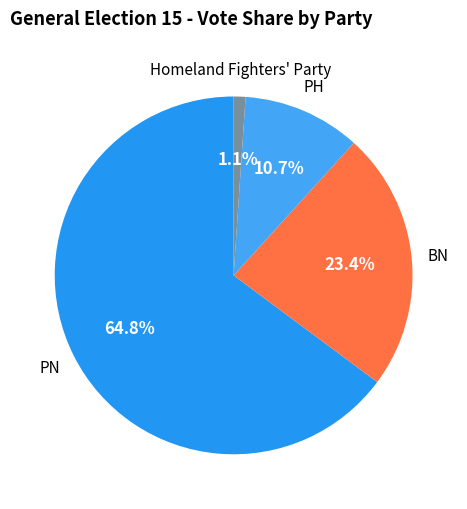

Count the number of slices in the pie.

4